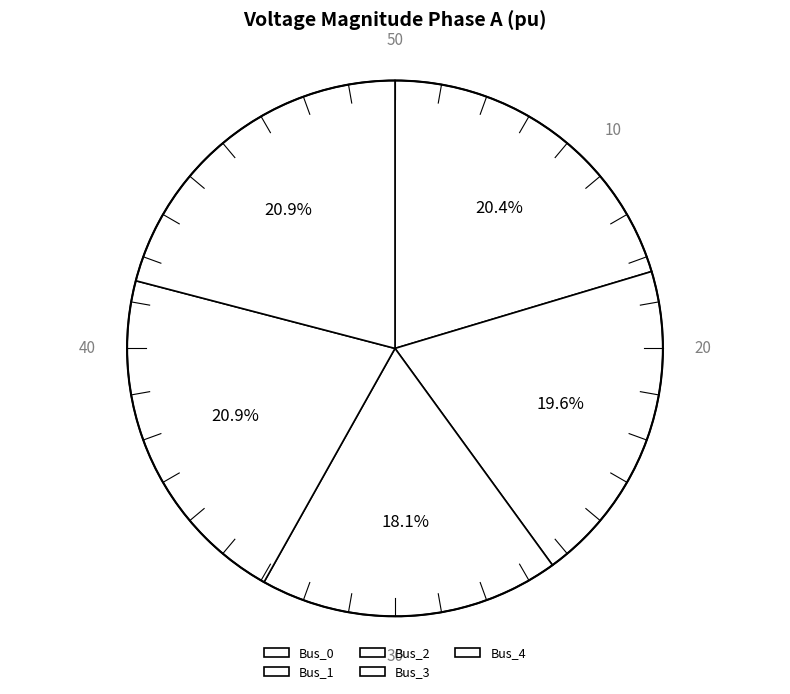

The Bus_3 slice represents 21% of the pie. True or false?

True